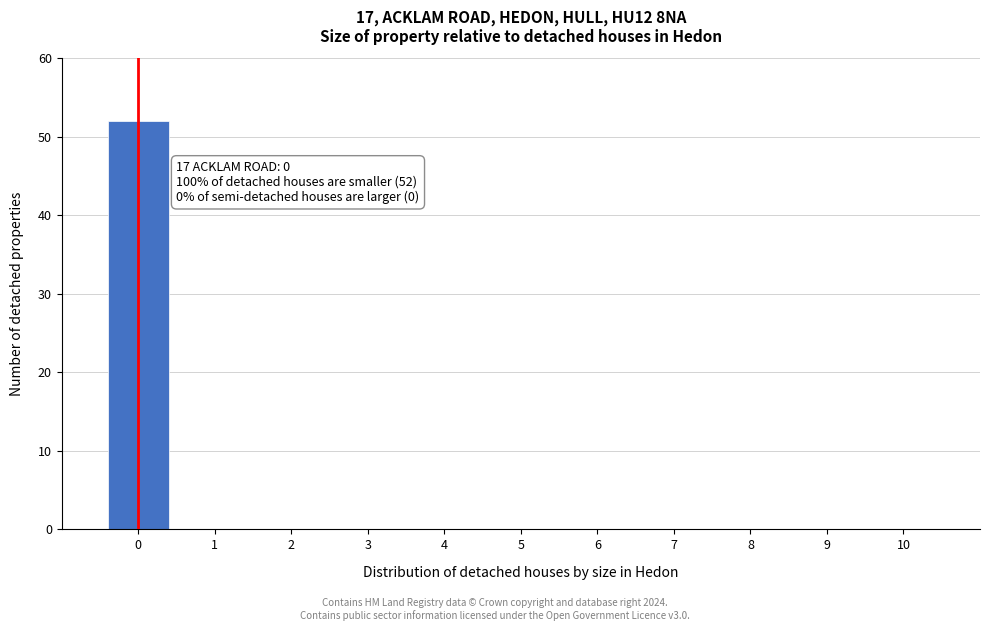

Over which range of the x-axis is the bar tallest?

-0.5 to 0.5